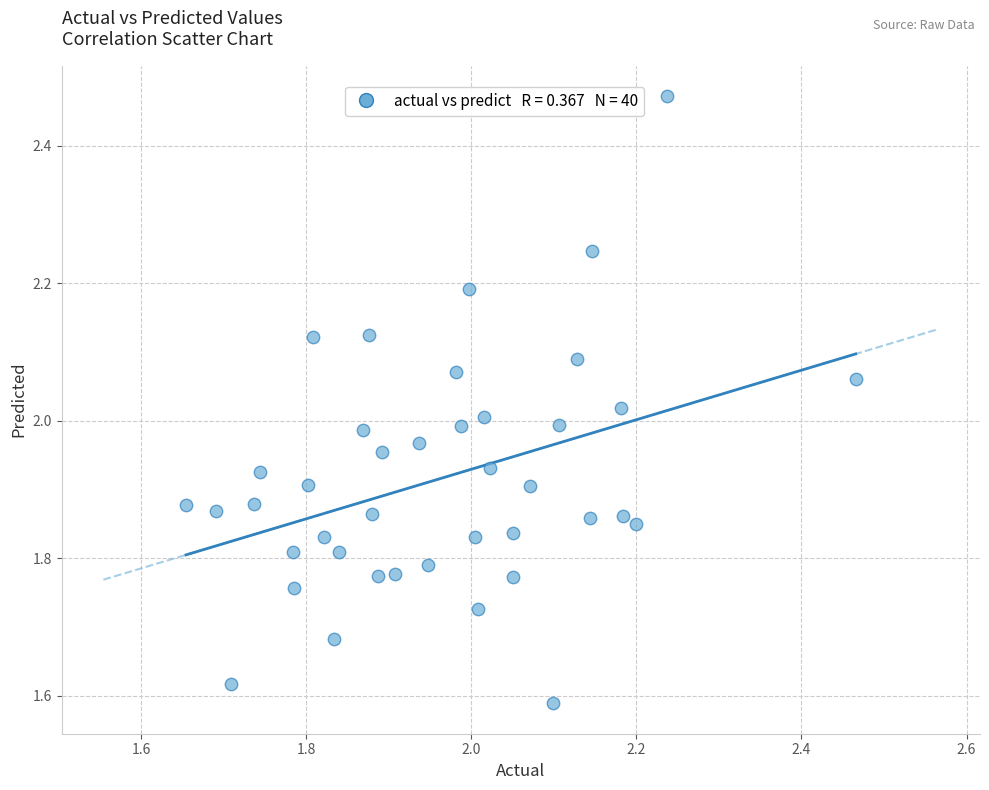

What is the range of Y values (max minus min)?

0.9